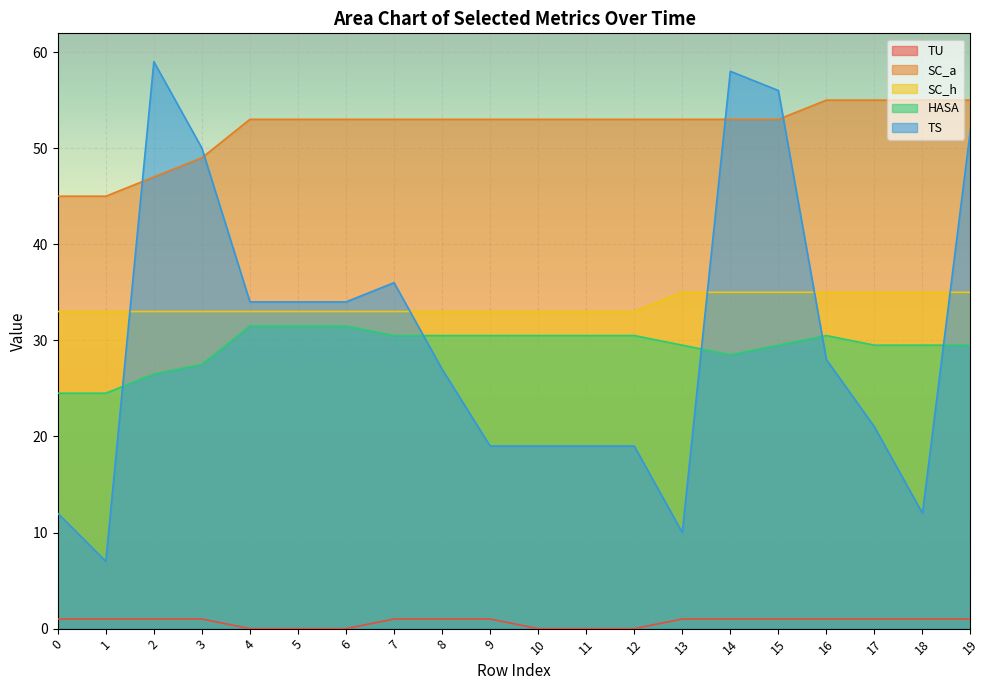

What is the value of the TS point at the 12th from the left?

19.0